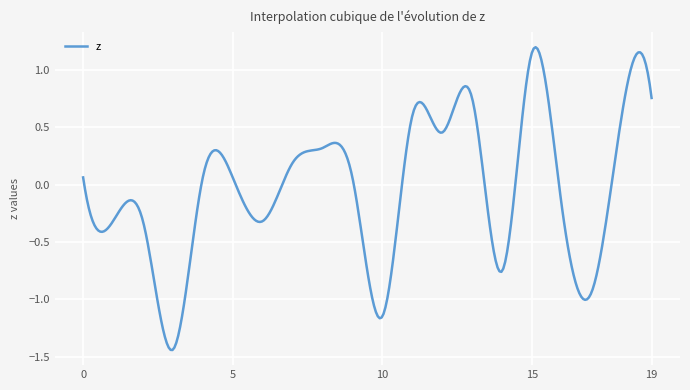

Does the chart have visible grid lines?

Yes